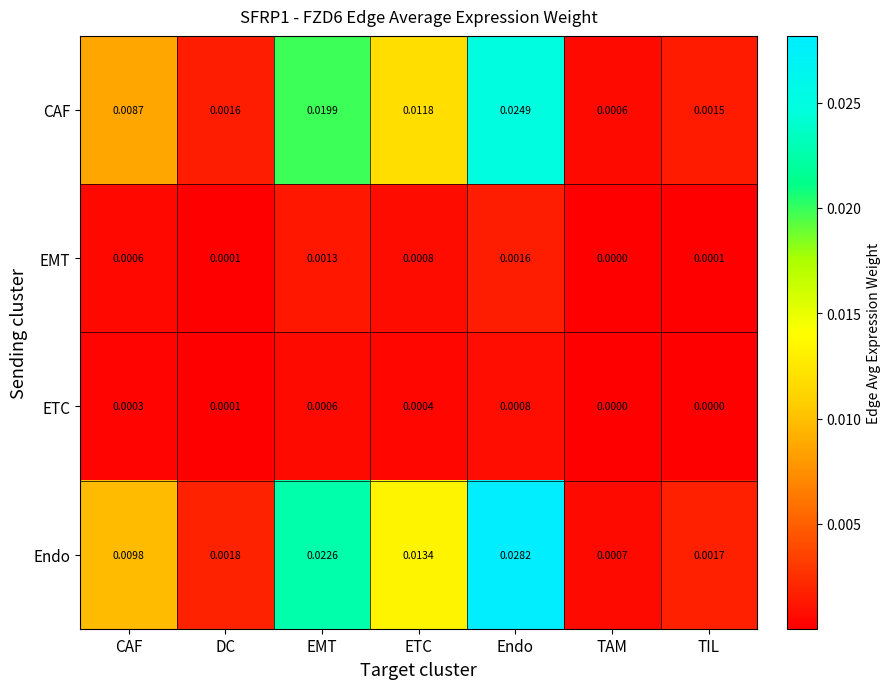

Between ETC and TIL, which series saw the biggest shift?

Endo